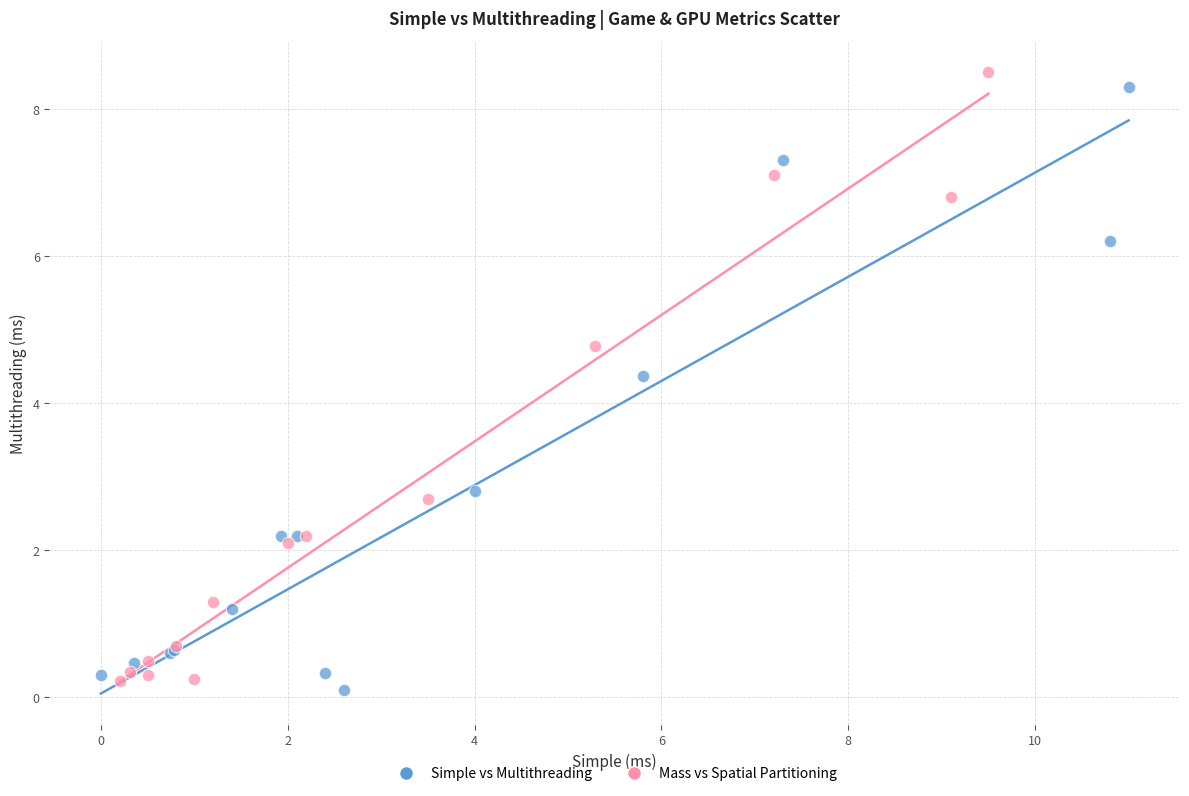

Which series has the largest Y range (max minus min)?

Mass vs Spatial Partitioning